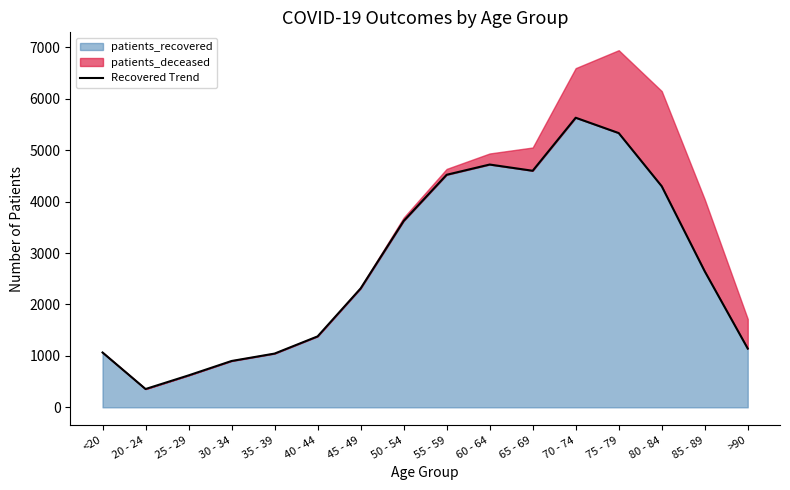

True or false: the data shows 4521 at 55 - 59.

True